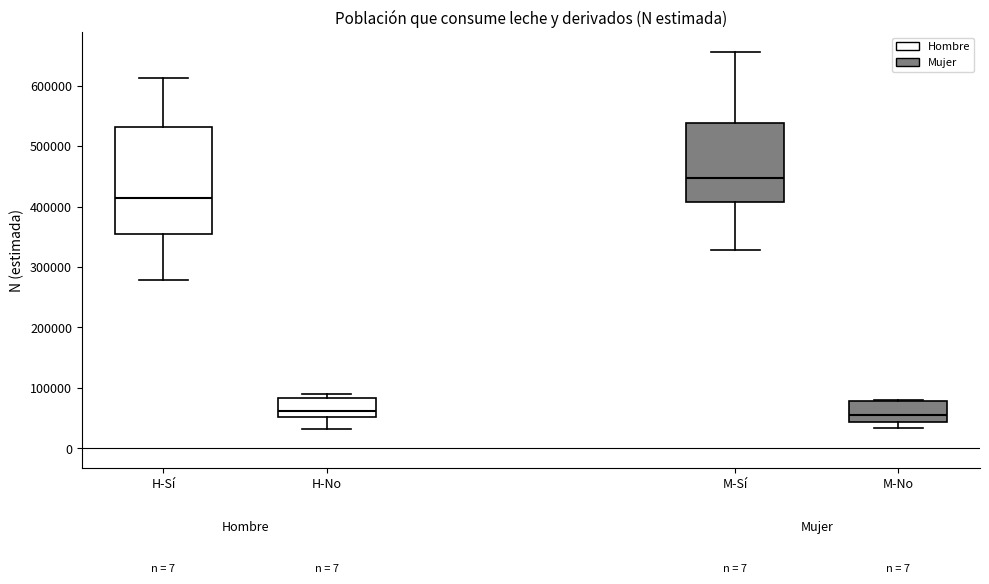

Which box has the highest median line?

M-Sí